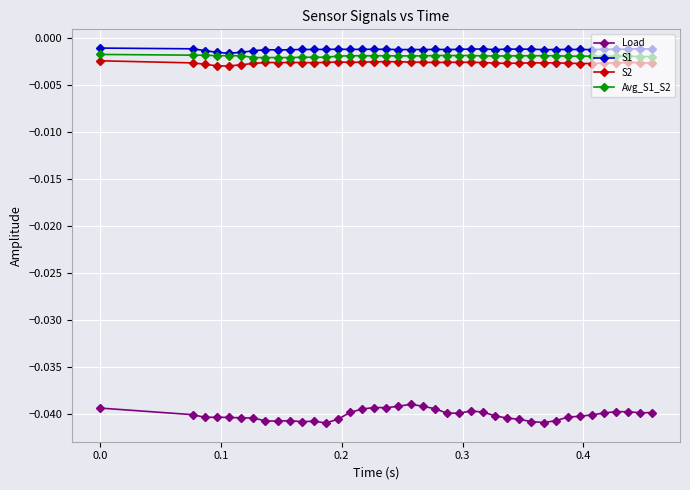

True or false: Load has more than 1 points higher than both neighbors.

True